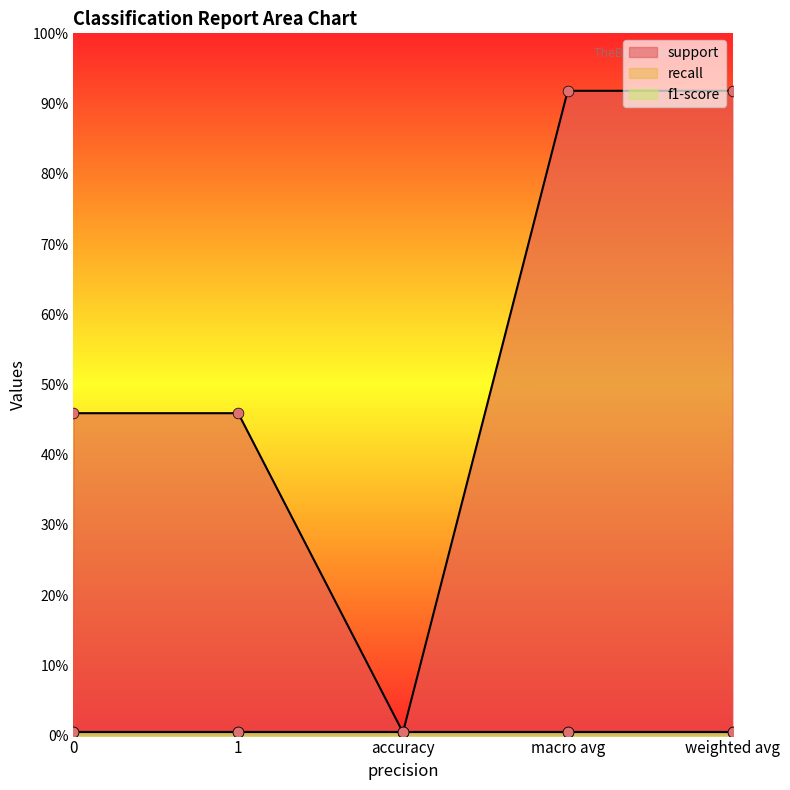

Which series has the largest Y range (max minus min)?

support